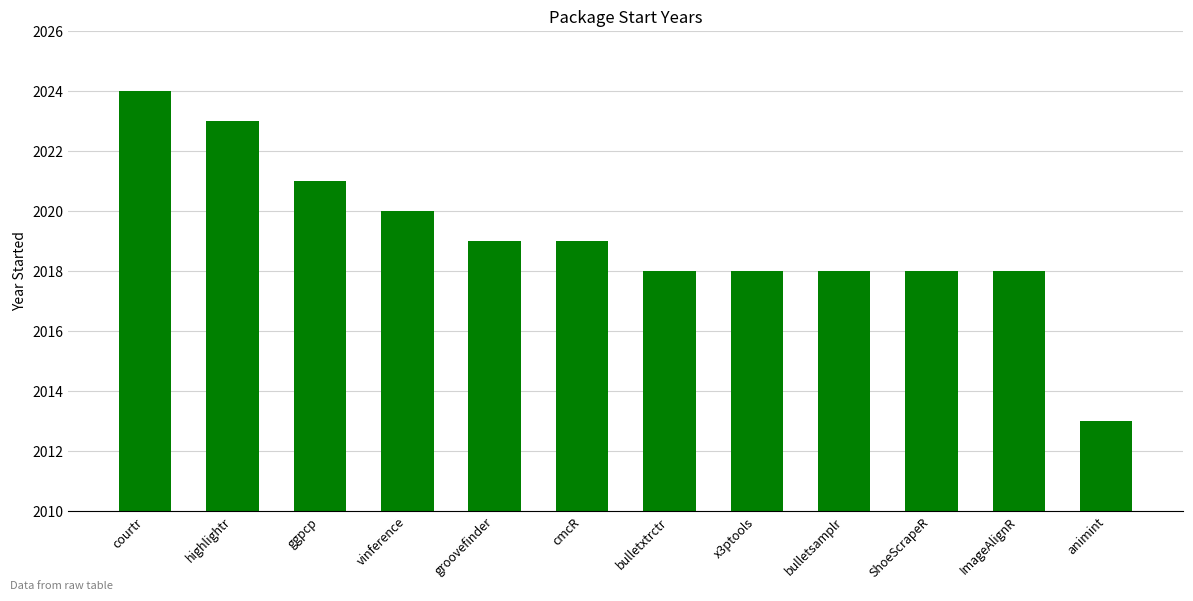

Count the number of categories in the chart.

12